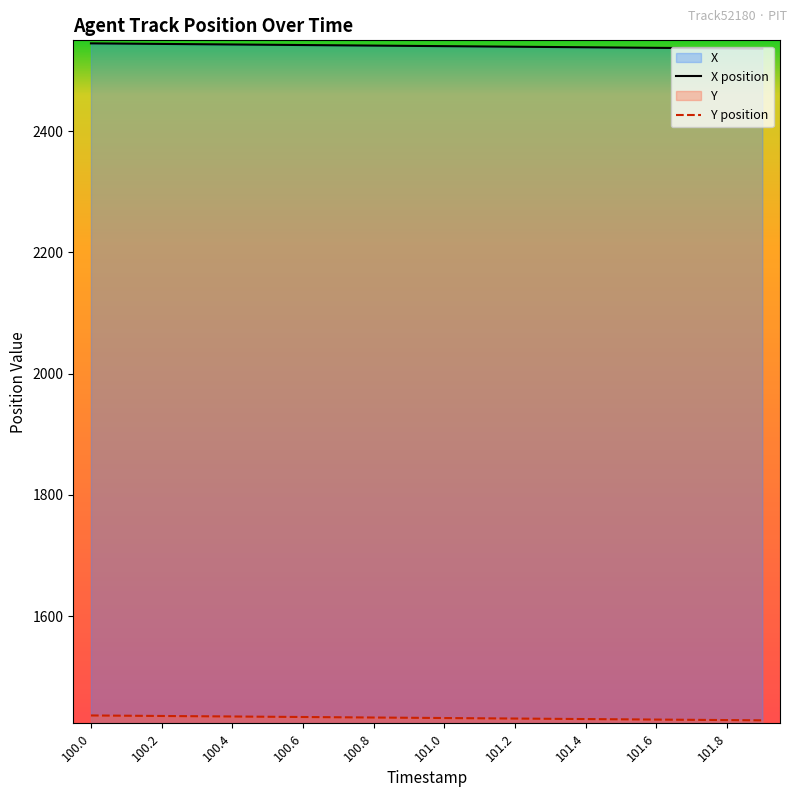

How many data points does each series have?

20